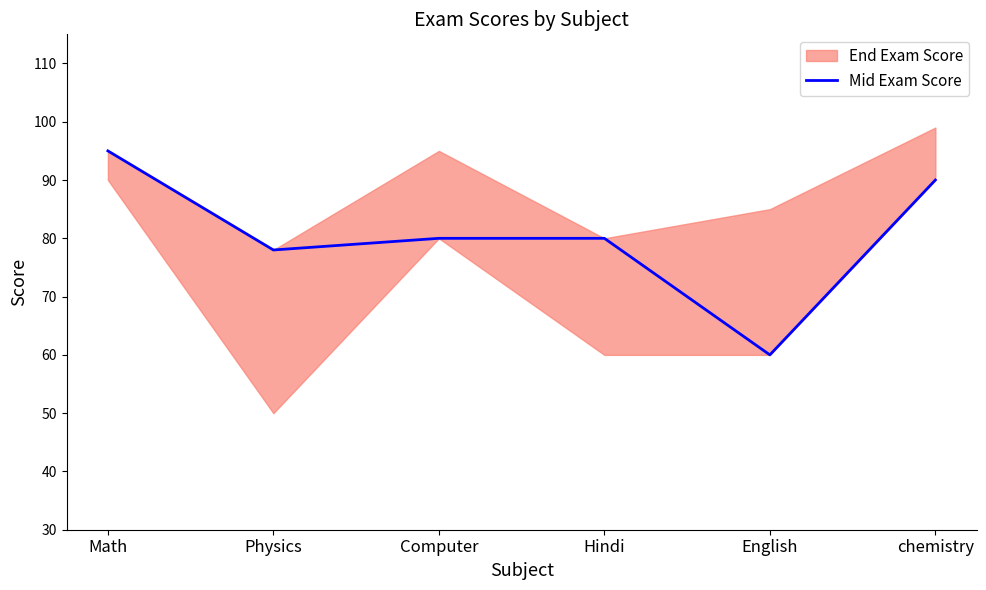

At which category does the chart reach its minimum across all series?

English